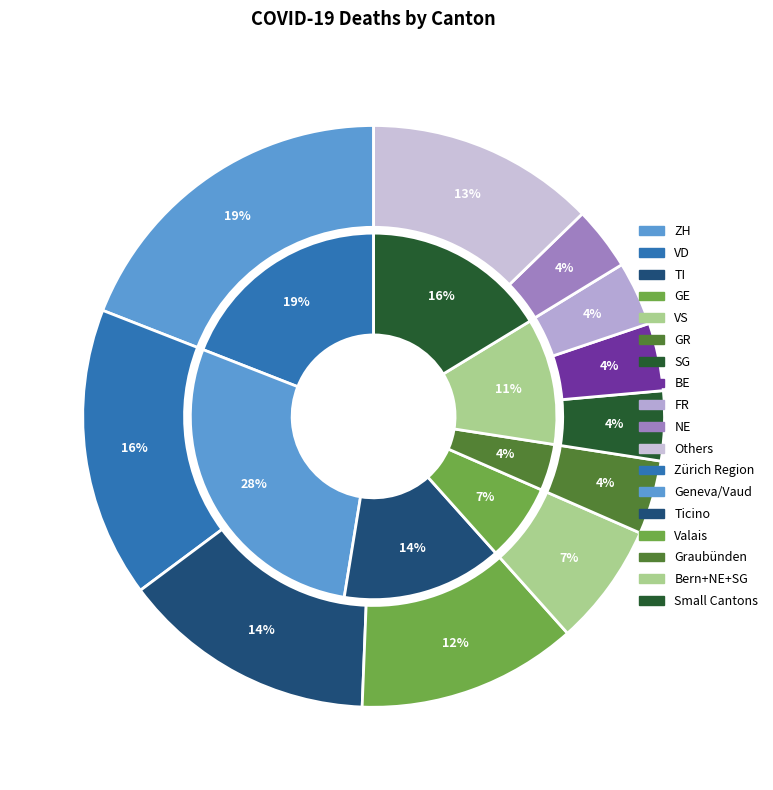

Is there any slice that represents more than half of the pie?

No